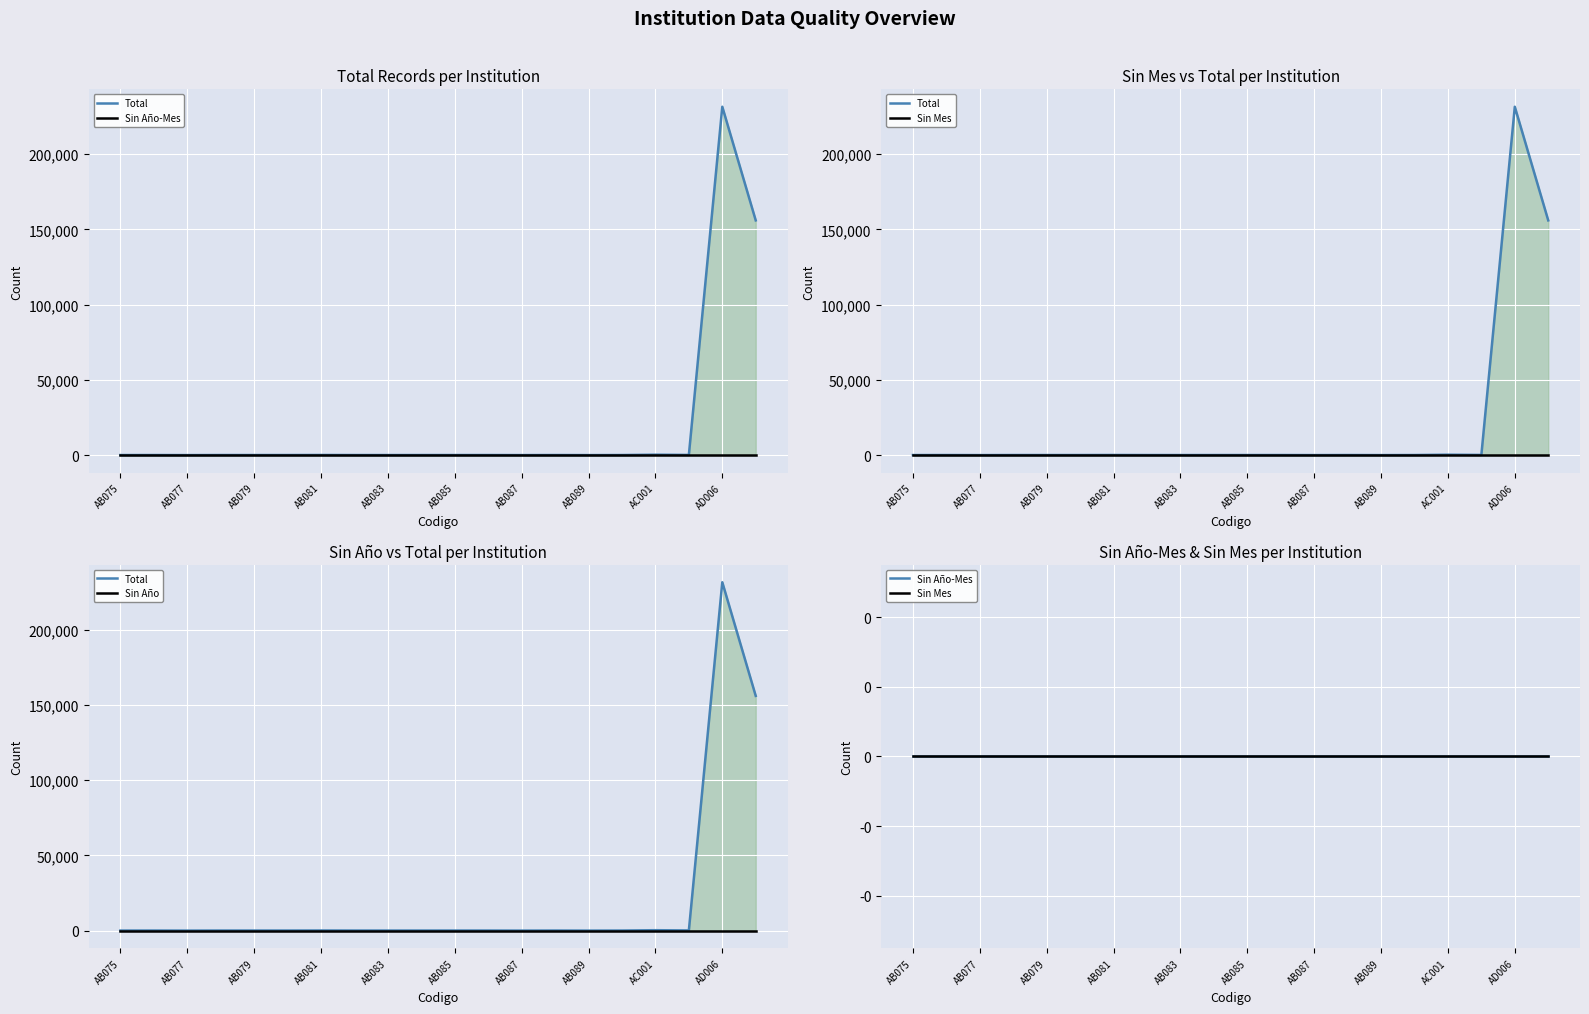

Which has a higher value, AB081 or 14?

AB081